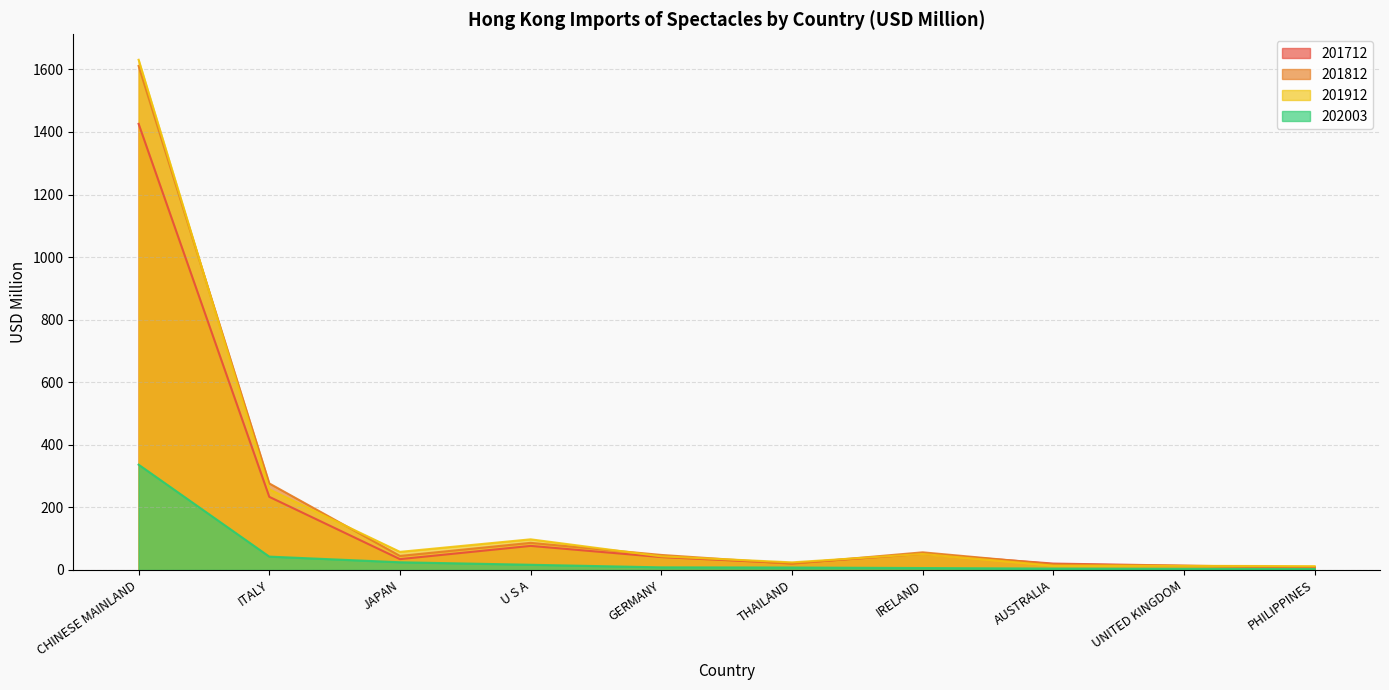

The value of 202003 at AUSTRALIA is 6.5. True or false?

False